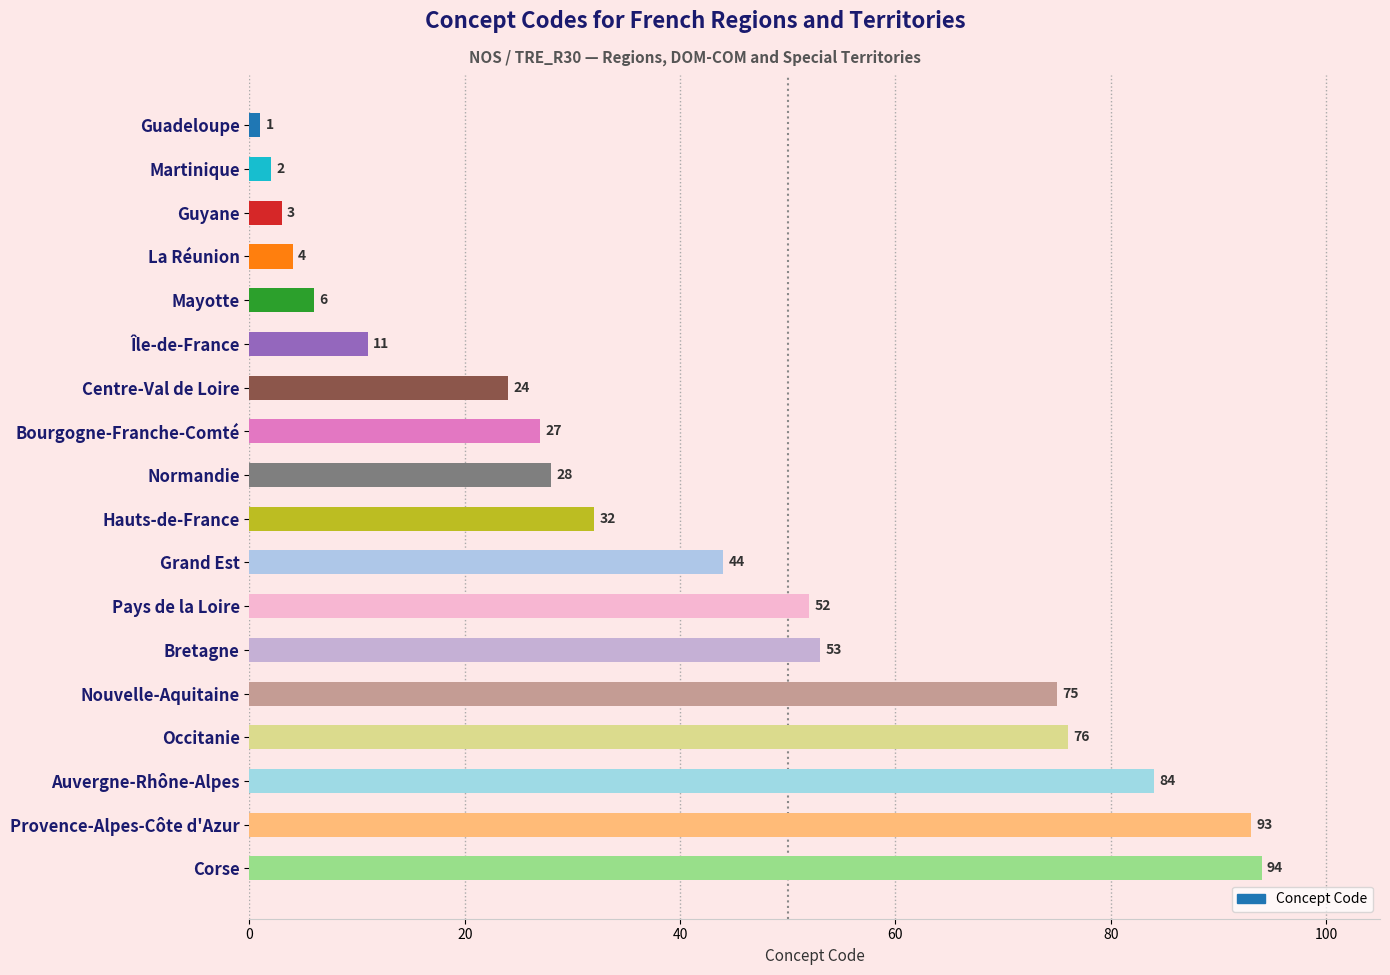

What is the sum of all values?

709